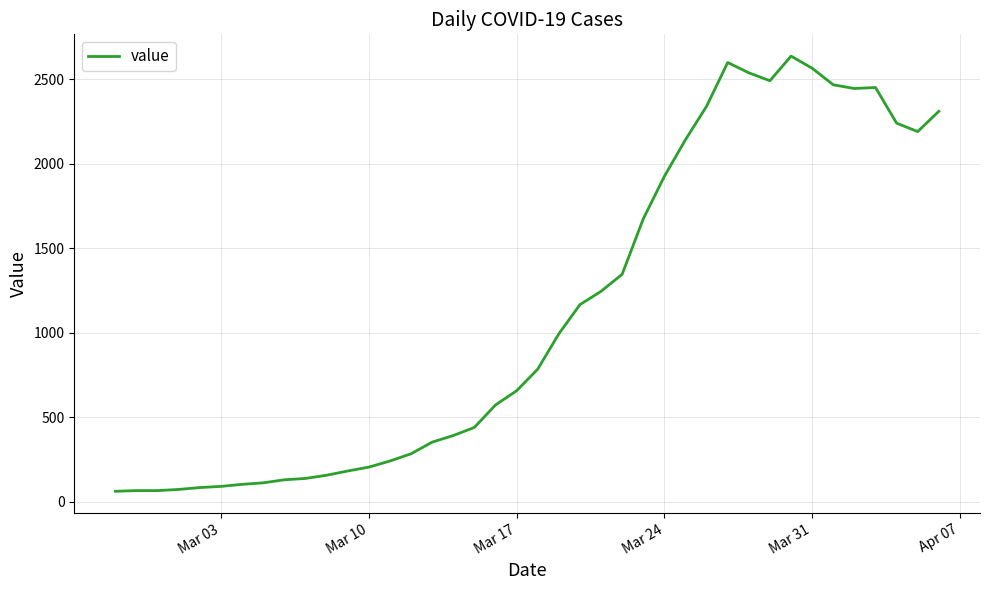

What is the greatest value displayed?

2638